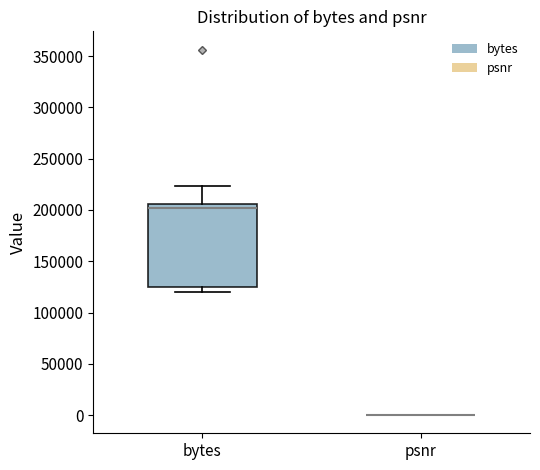

Reading left to right, transcribe this box plot: for each box, give where its median line is, the range the box spans, and where its two whiskers end, as read against the y-axis. The values are not printed on the chart, so give them approximately, as read against the axis.

bytes: median 200000, box 125000 to 205000, whiskers 120000 to 225000
psnr: box collapsed to a line at 0, whiskers 0 to 0